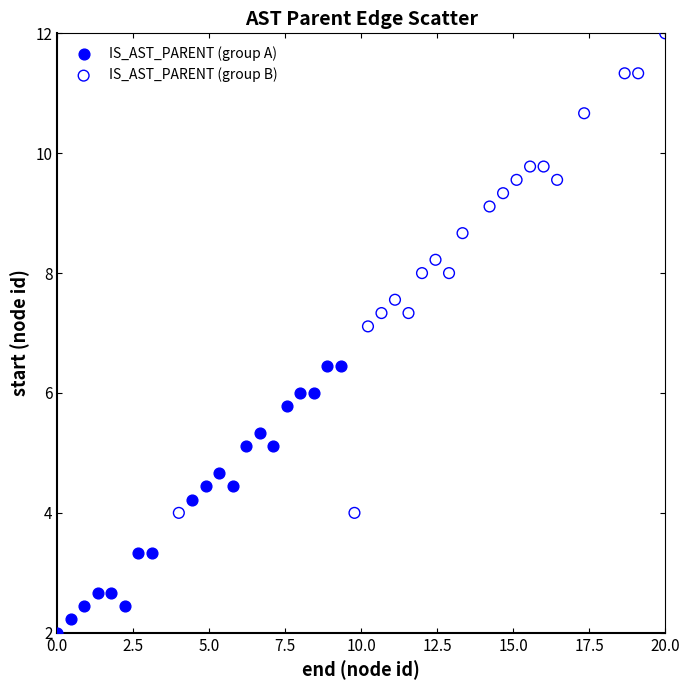

Which series contains the lowest Y value?

IS_AST_PARENT (group A)